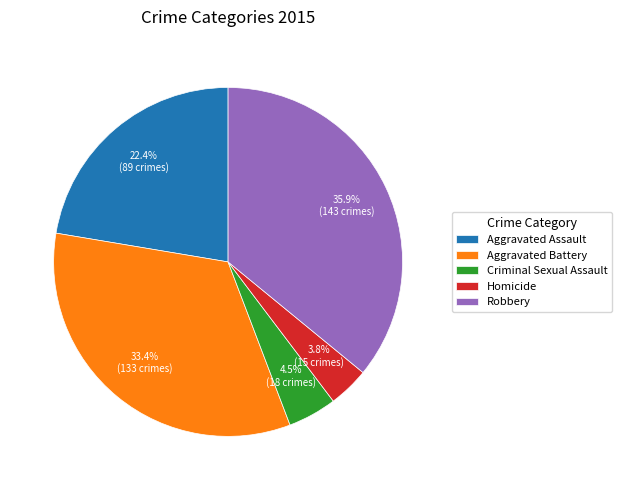

To the nearest percent, what is the difference between the largest and smallest slice percentages?

32%